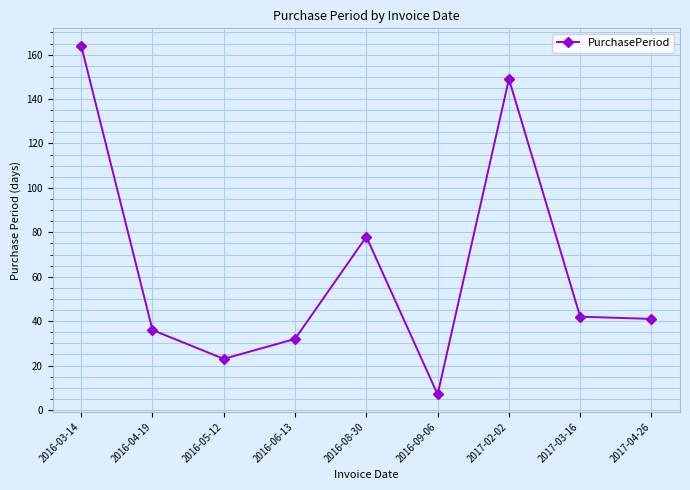

What is the difference between the second highest and minimum values?

142